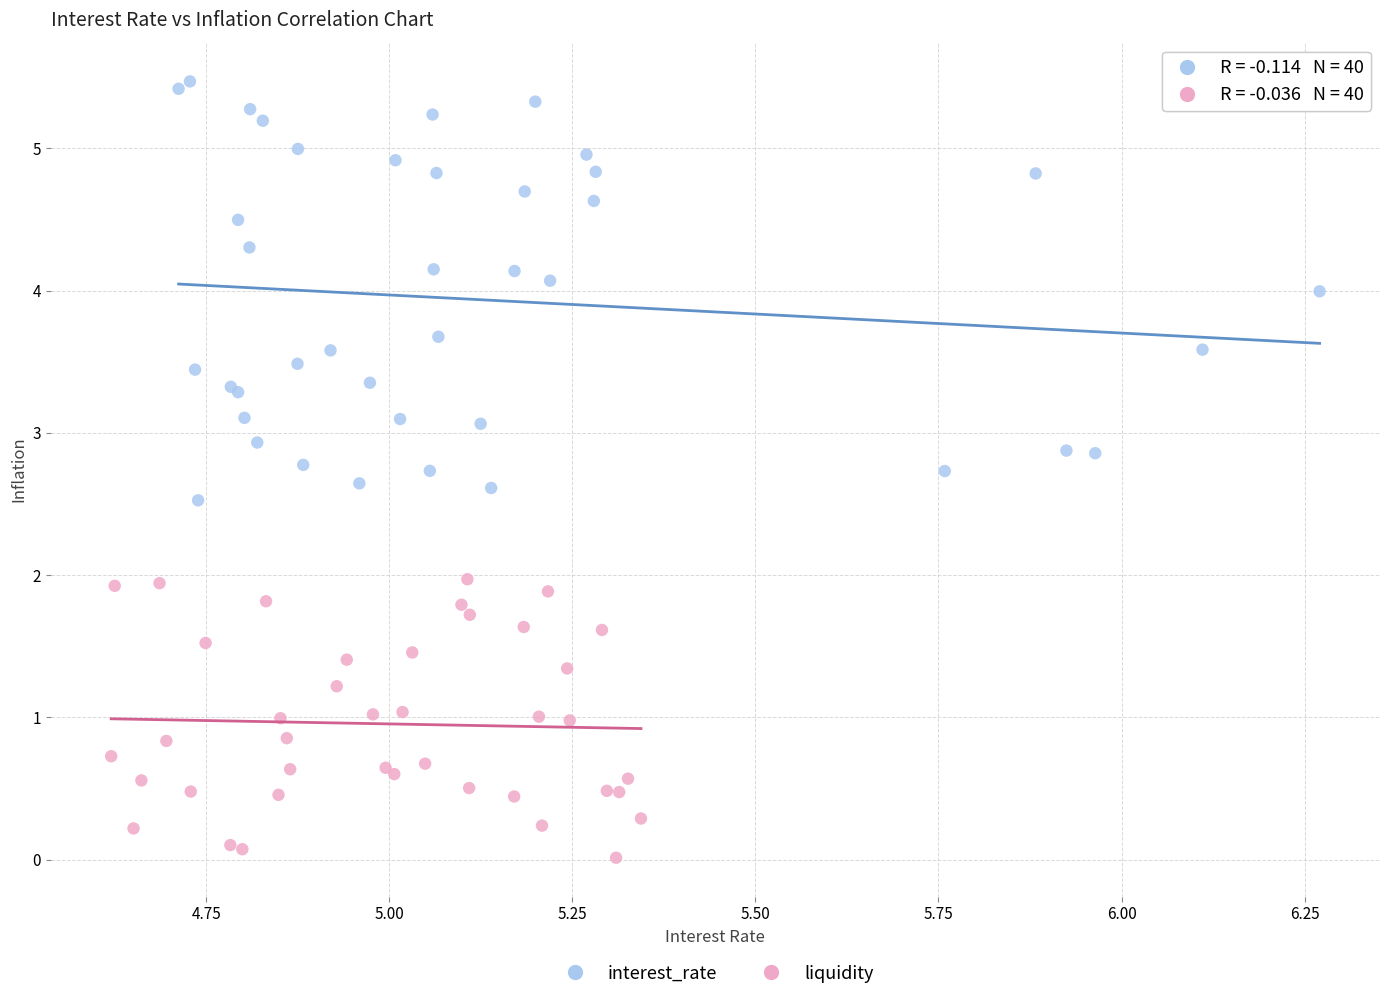

Which series reaches the maximum Y coordinate?

interest_rate